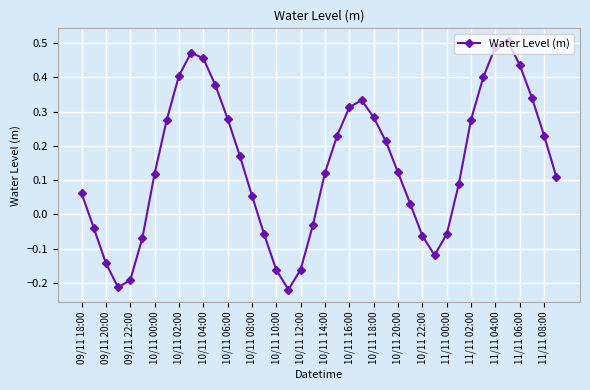

How many points are lower than both their immediate neighbors (excluding endpoints)?

3